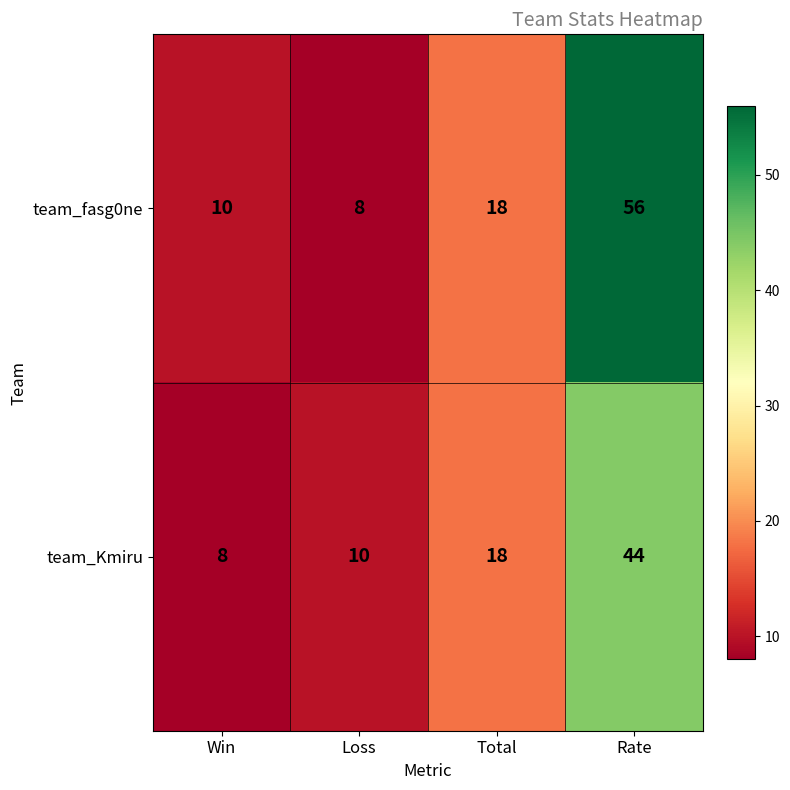

What is the total value across all series at Rate?

100